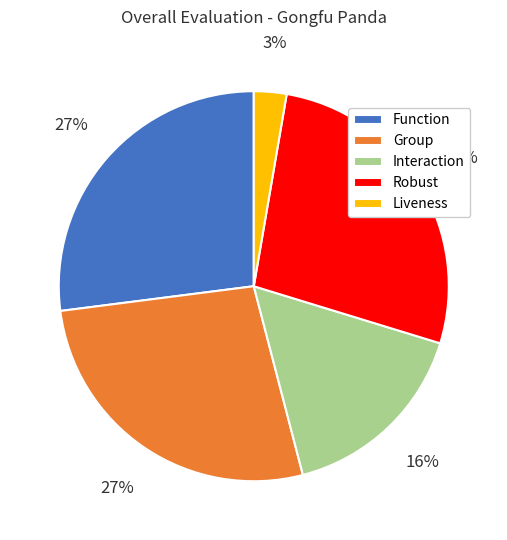

To the nearest percent, what portion does Liveness represent?

3%